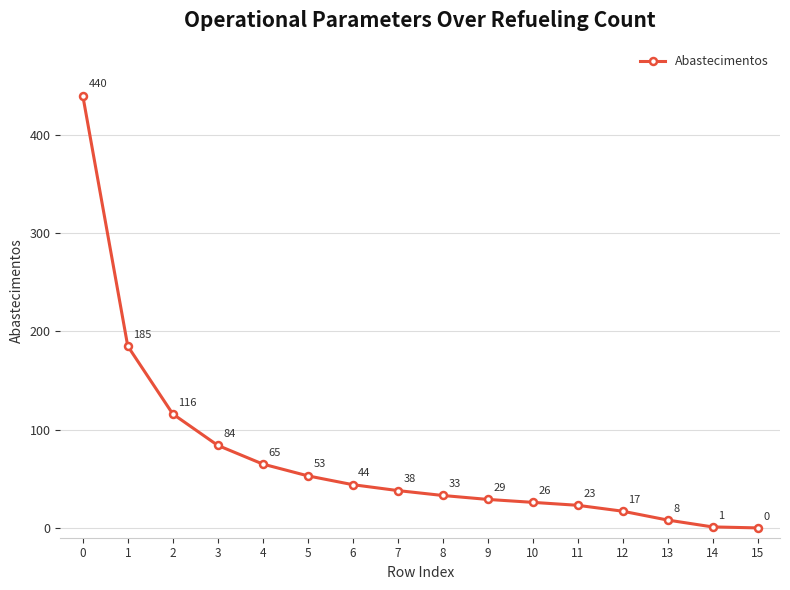

What is the change in value from 4 to 12?

-48